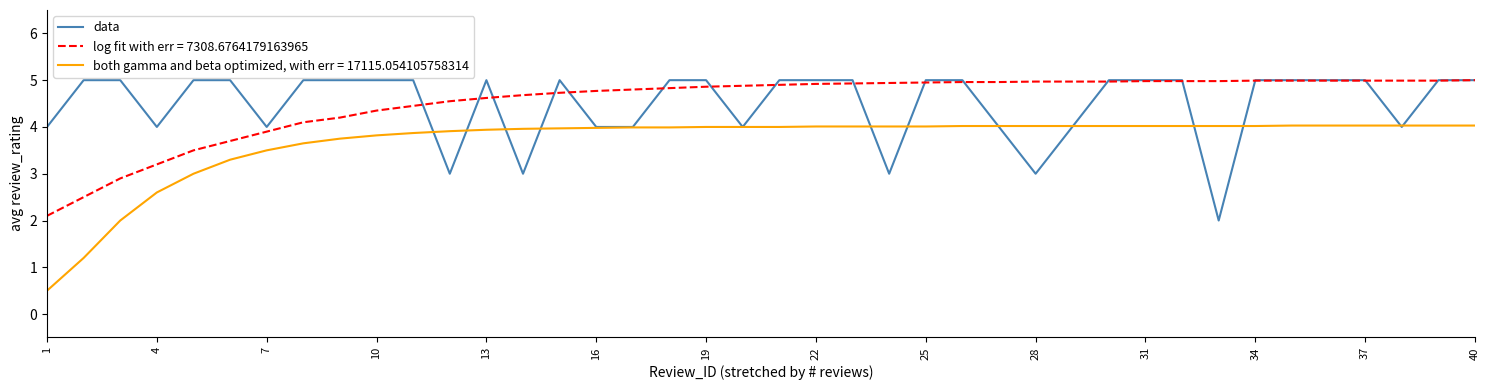

Which series has the widest spread of values?

both gamma and beta optimized, with err = 17115.054105758314